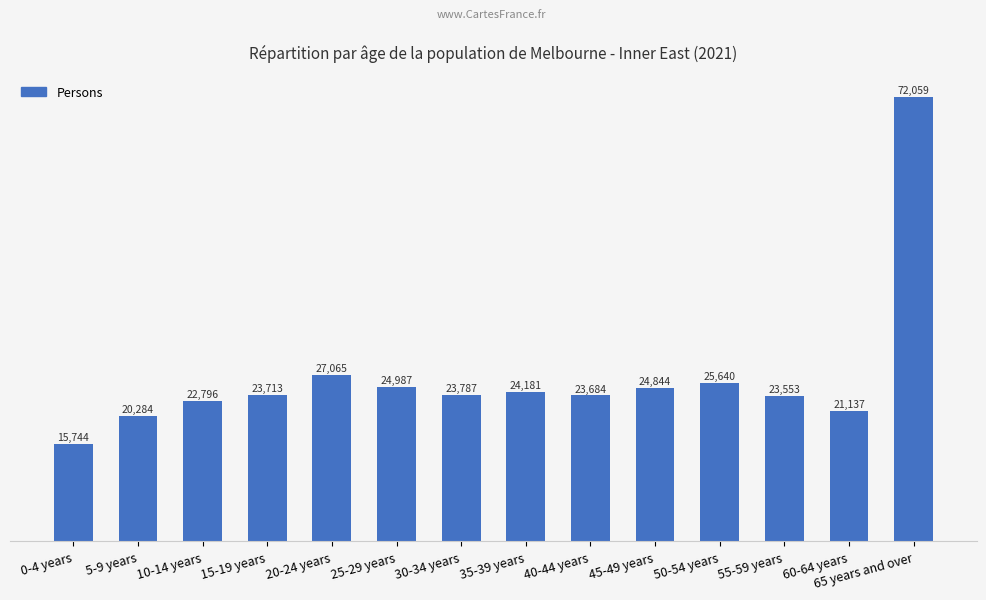

Where is the data nearest to the value 43901?

20-24 years